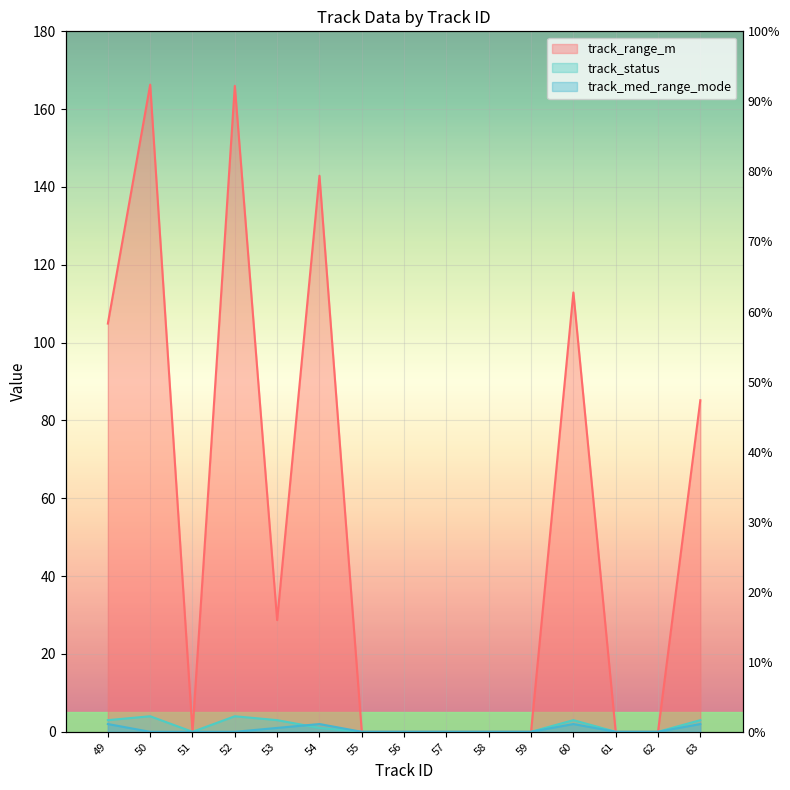

At which category is the sum across all series the highest?

50